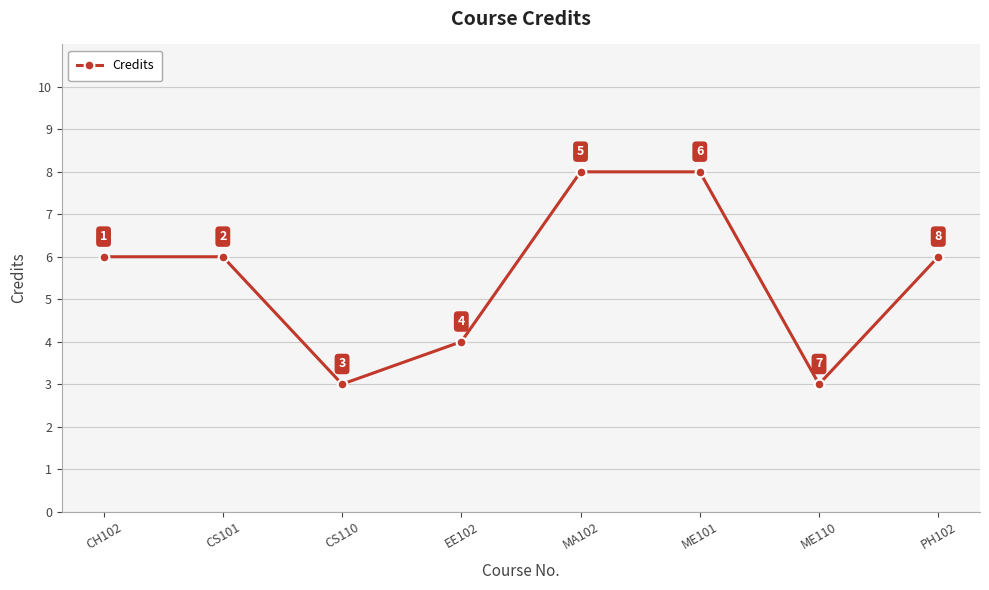

What is the smallest value displayed?

3